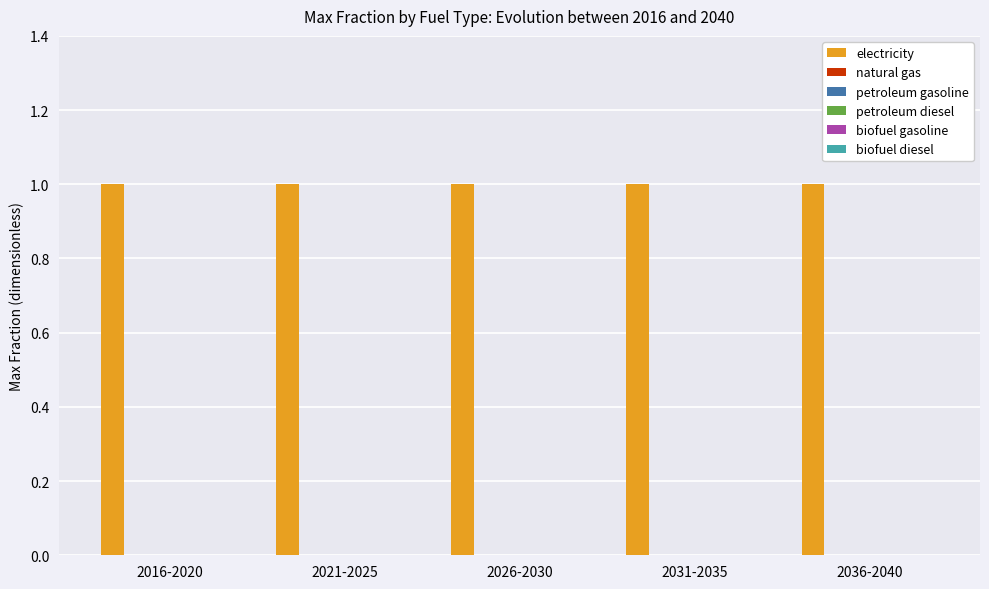

Is the value of electricity at 2016-2020 greater than the value of petroleum gasoline at 2021-2025?

Yes